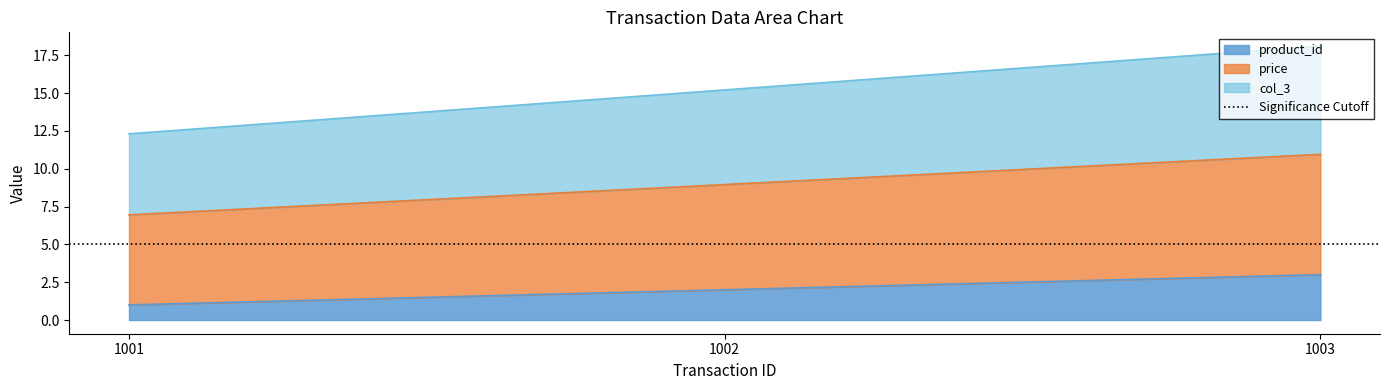

Rank the categories by product_id value from lowest to highest.

1001, 1002, 1003